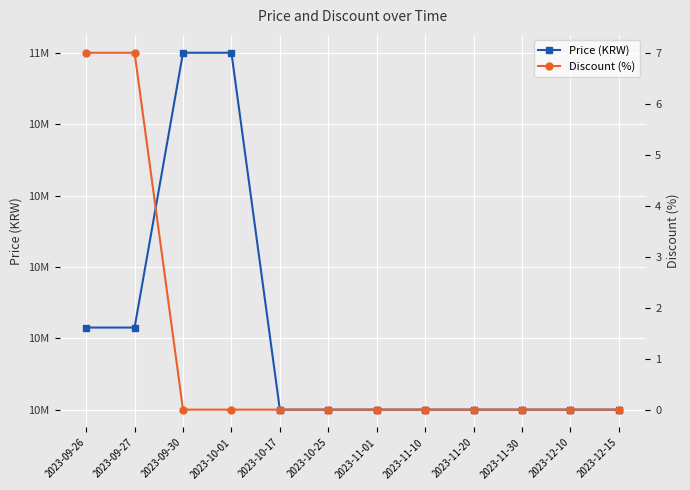

The value of Discount (%) at 2023-10-17 is 0. True or false?

True